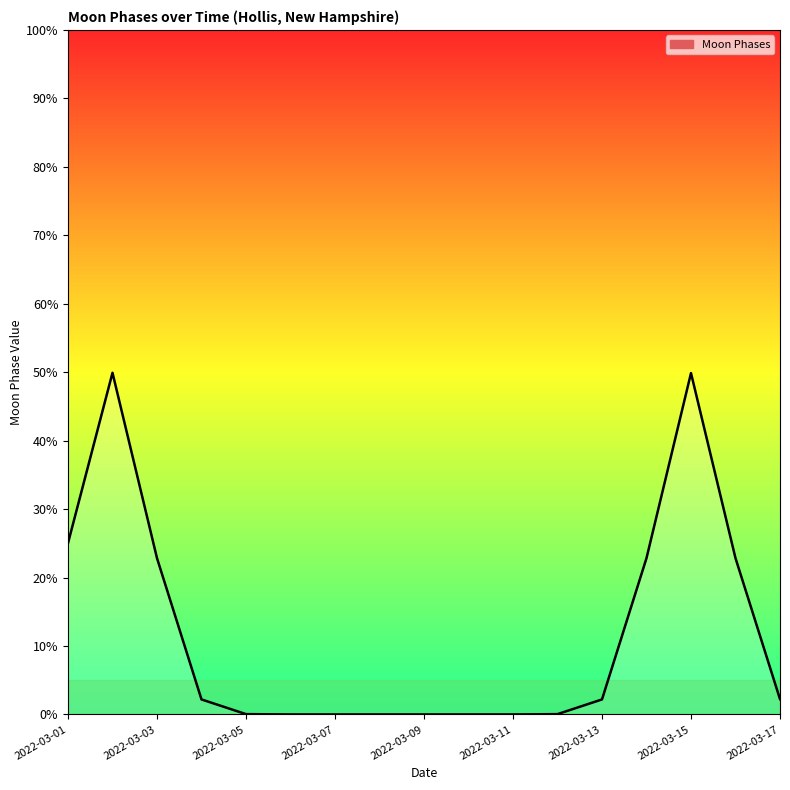

What is the greatest value displayed?

49.9